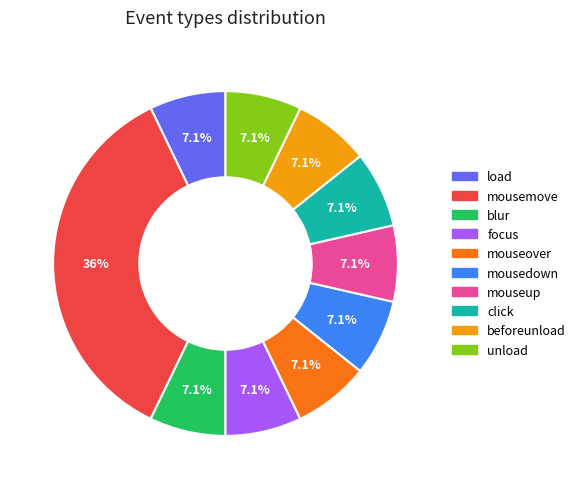

What percentage do mouseover and load together represent?

14.3%